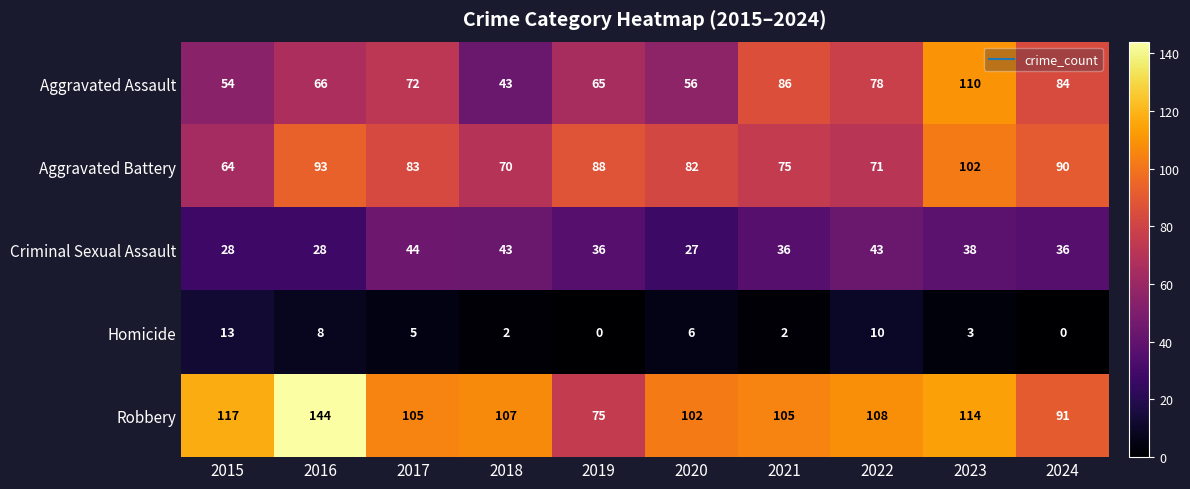

Where does the Robbery series first go above 107?

2015